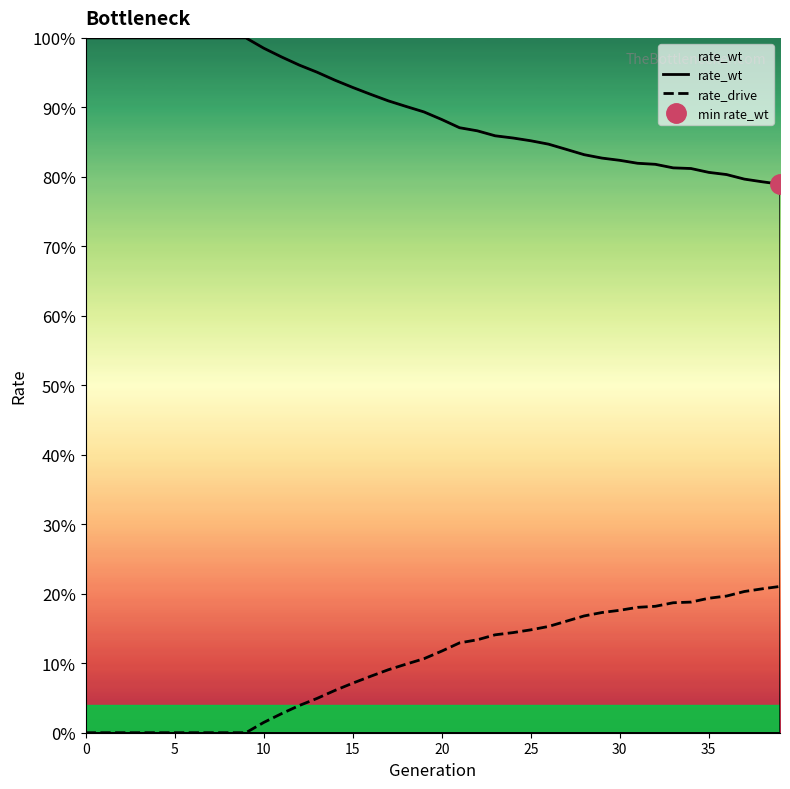

The value of rate_wt at 16 is 1.6. True or false?

False